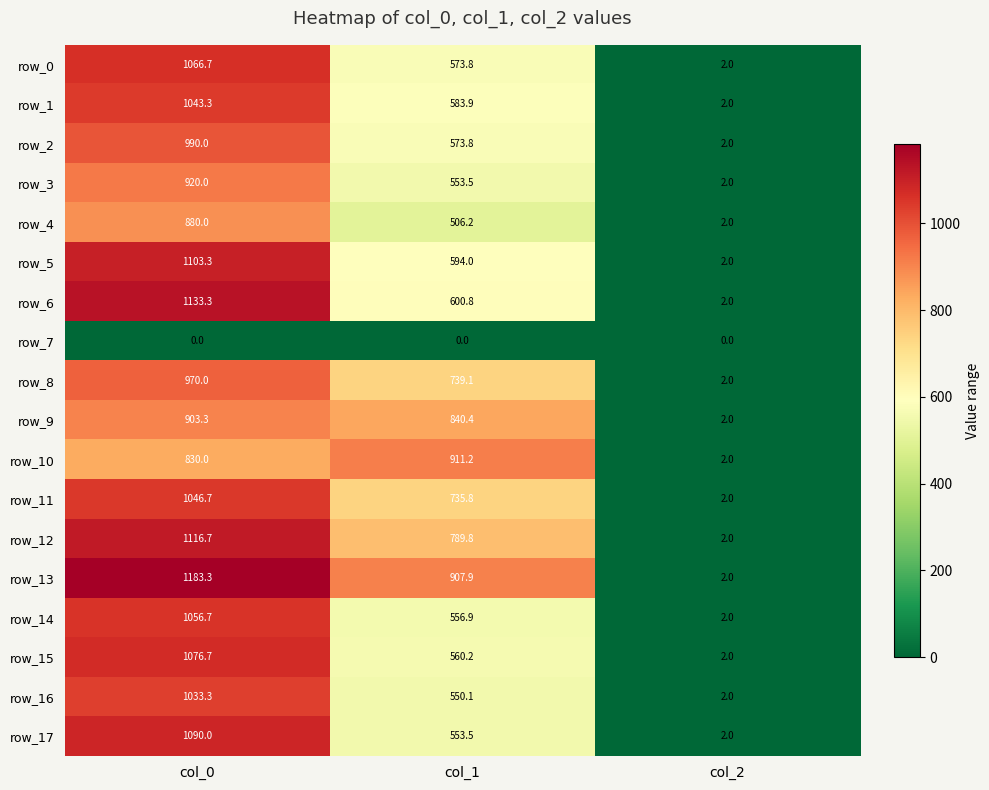

Is the value of row_9 at col_2 greater than the value of row_3 at col_0?

No